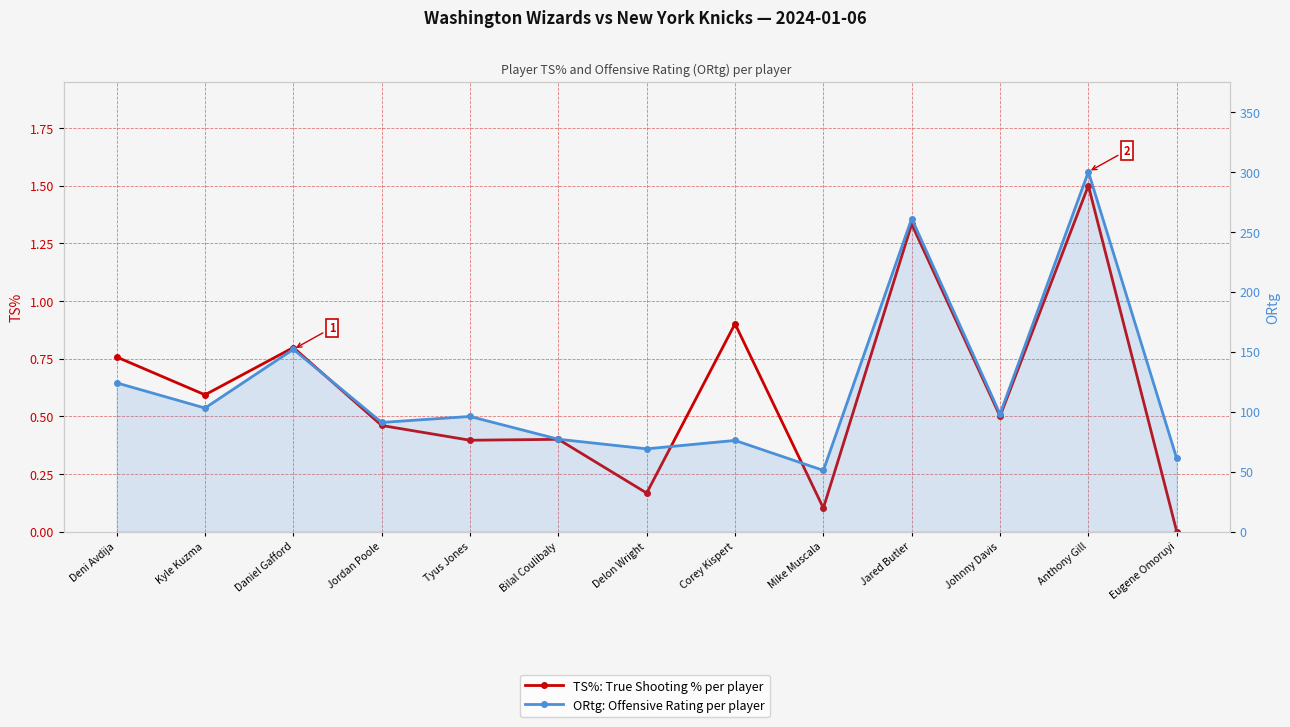

What value does the ORtg series have at Kyle Kuzma?

103.0